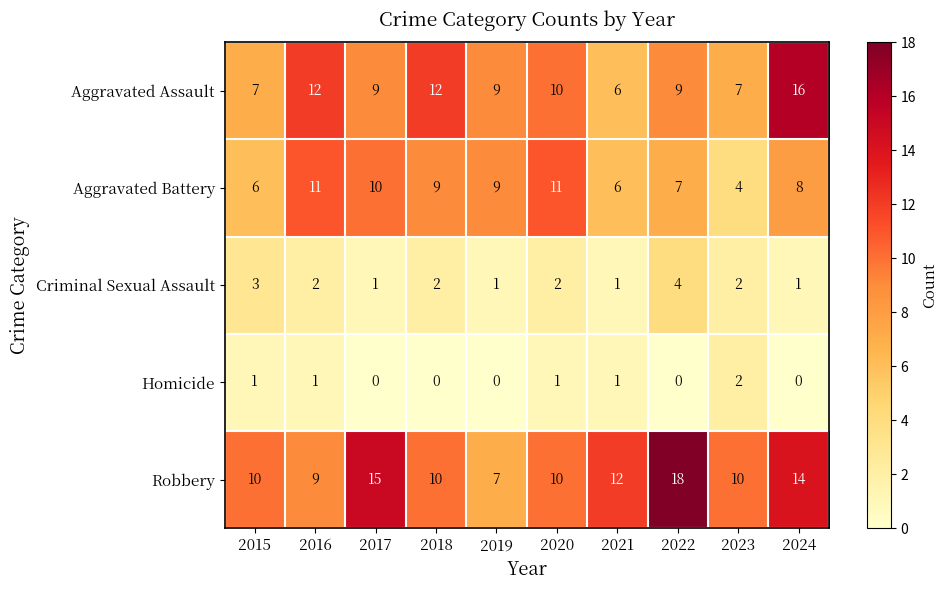

Which category has the highest value in the Criminal Sexual Assault series?

2022